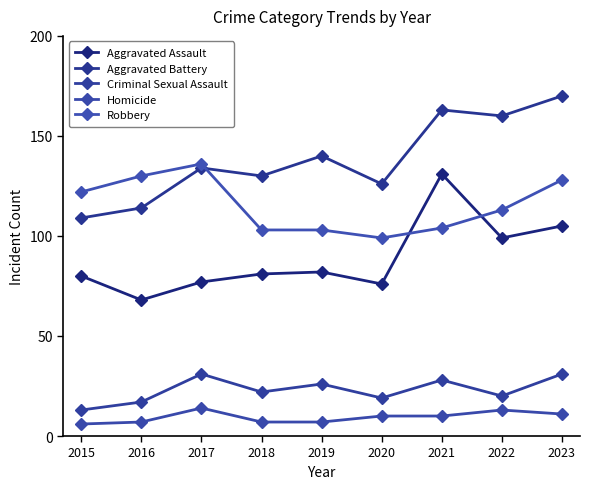

What is the sum of all Aggravated Battery values?

1246